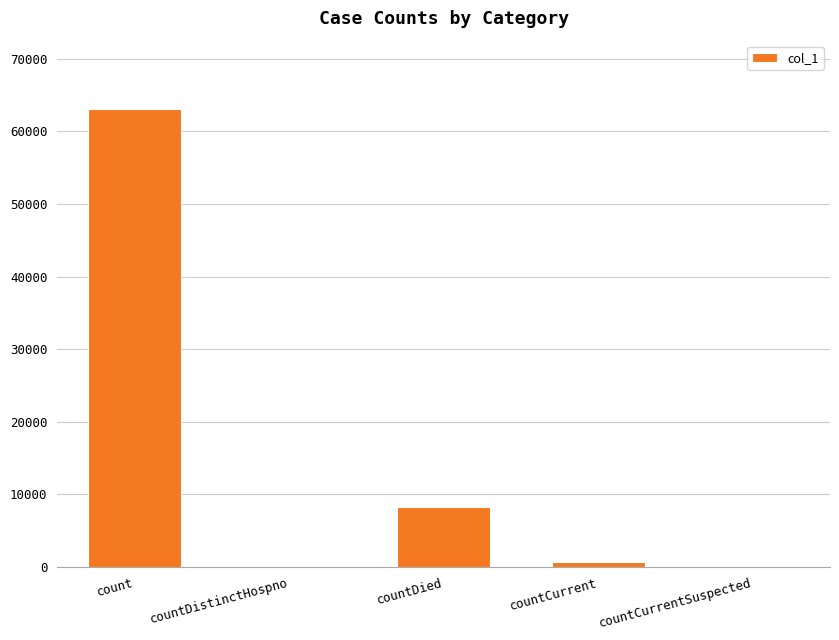

Which has a higher value, countDied or countCurrent?

countDied